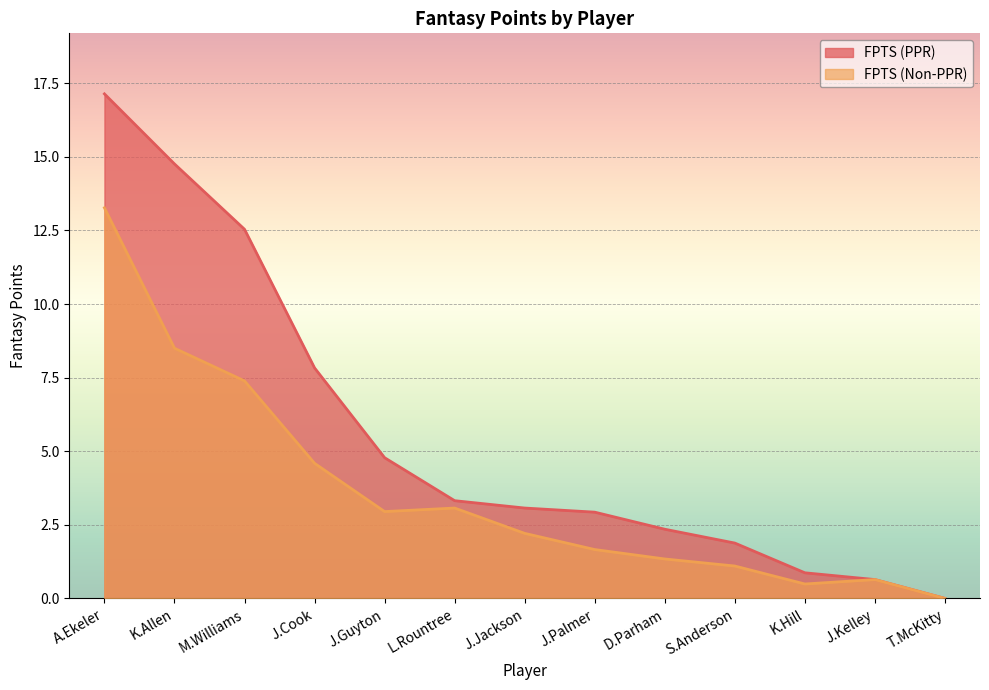

Does the chart display data point markers on the line(s)?

No